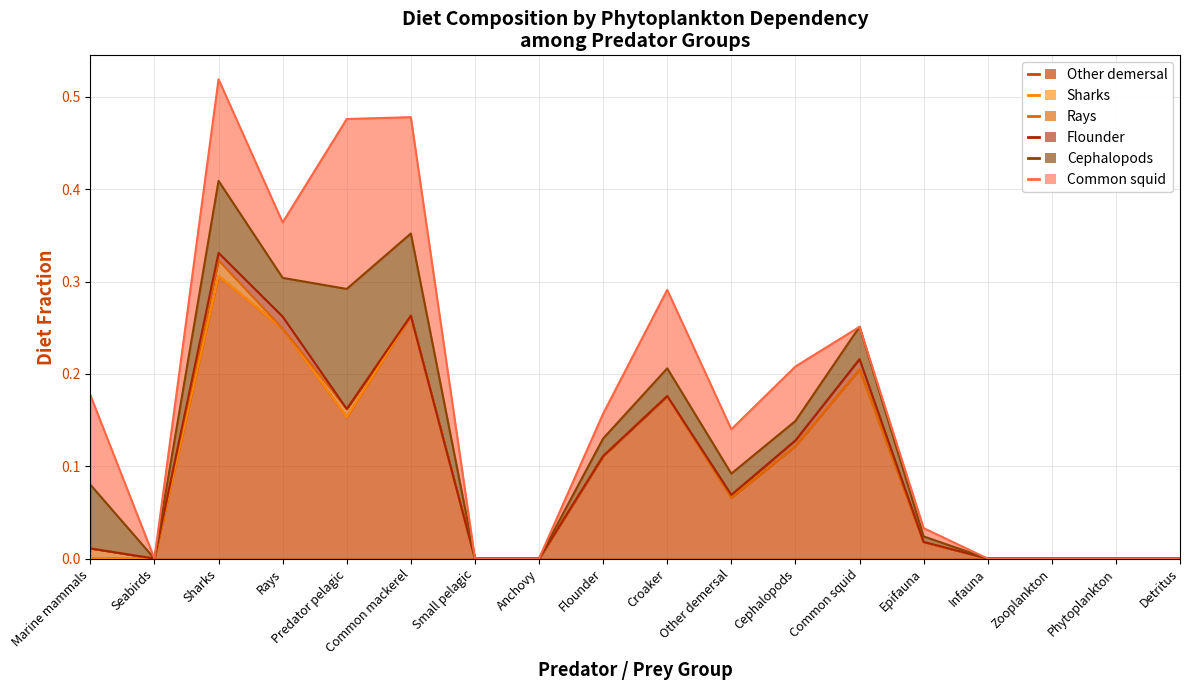

What is the difference between the maximum and minimum values in the Sharks series?

0.3